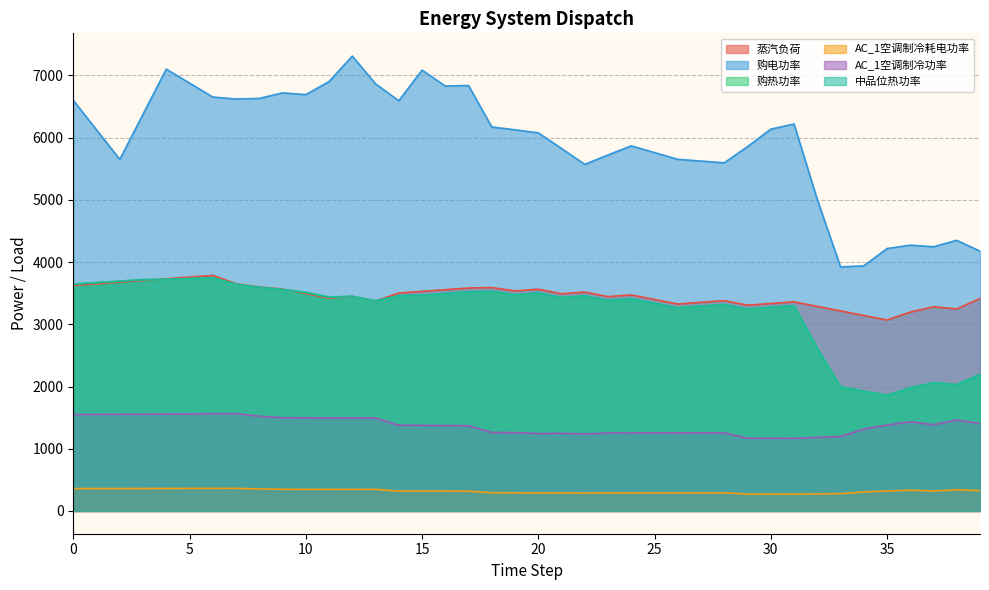

How many interior local peaks does the 购电功率 series have?

9